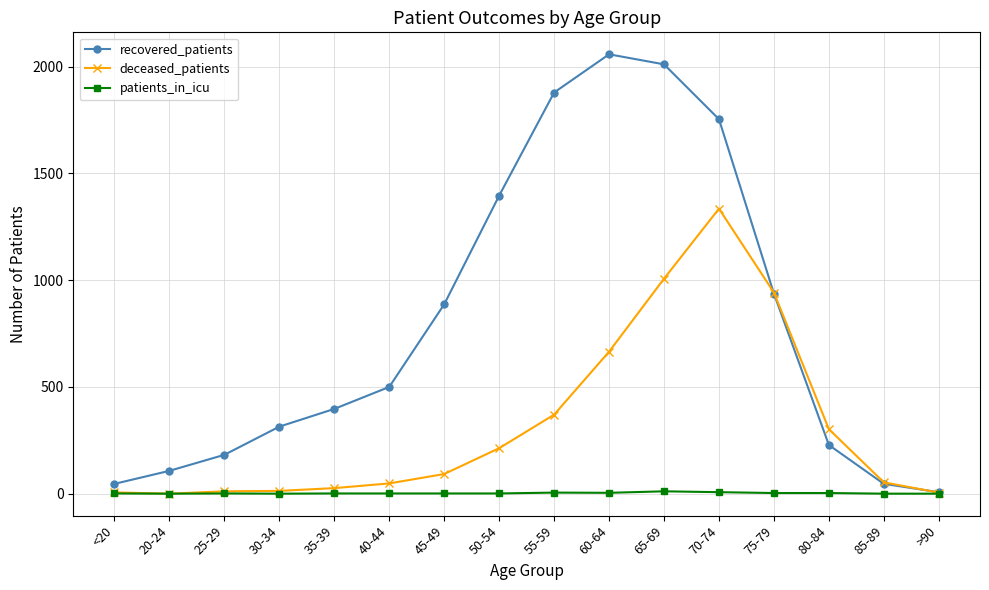

Does the chart display data point markers on the line(s)?

Yes